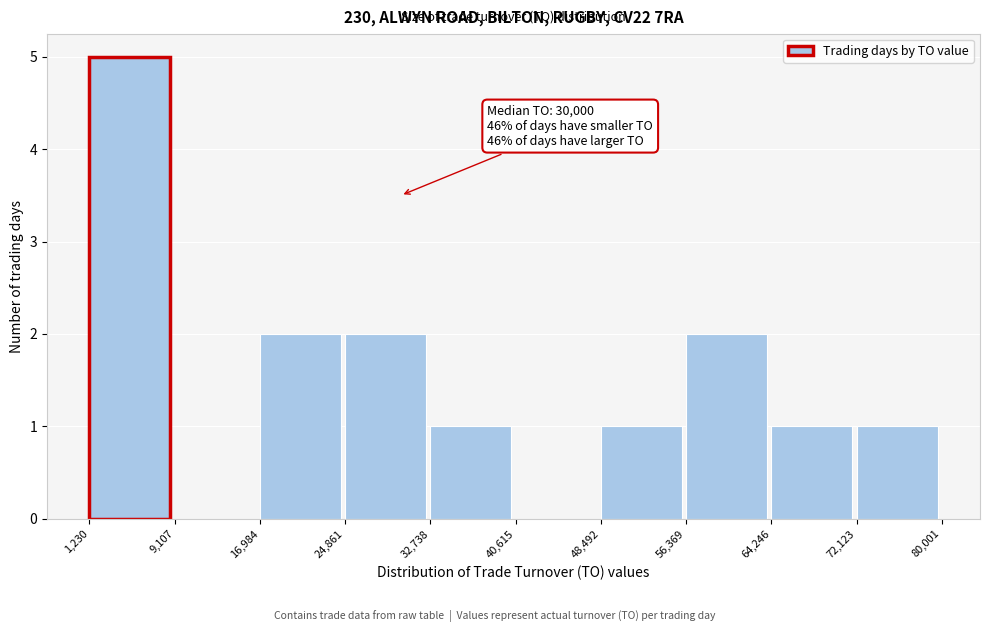

Over which range of the x-axis is the bar tallest?

1,230 to 9,107